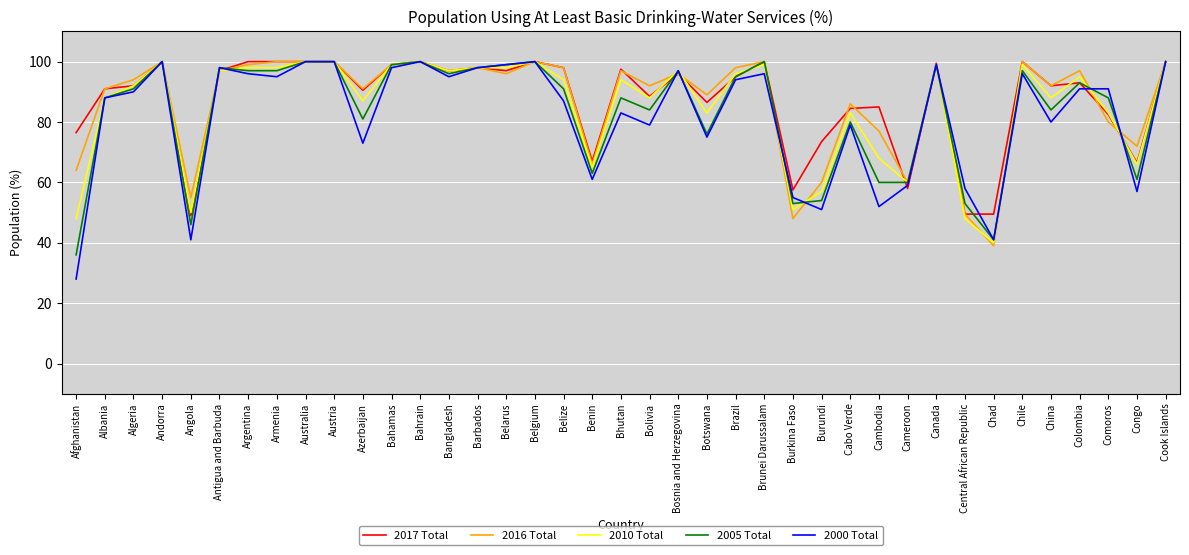

Reading left to right, transcribe all the data shown in this chart.

2017 Total: 76.5	91.0	92.0	100.0	49.0	97.0	100.0	100.0	100.0	100.0	90.5	99.0	100.0	97.0	98.0	97.0	100.0	98.0	67.0	97.5	88.5	96.0	86.5	95.0	100.0	57.5	73.5	84.5	85.0	58.0	99.5	49.5	49.5	100.0	92.0	93.0	82.5	66.5	100.0
2016 Total: 64.0	91.0	94.0	100.0	55.0	97.0	99.0	100.0	100.0	100.0	91.0	99.0	100.0	97.0	98.0	96.0	100.0	98.0	66.0	97.0	92.0	96.0	89.0	98.0	100.0	48.0	60.0	86.0	77.0	60.0	99.0	49.5	39.0	100.0	92.0	97.0	80.0	72.0	100.0
2010 Total: 48.0	88.0	92.0	100.0	50.0	97.0	98.0	98.0	100.0	100.0	87.0	99.0	100.0	97.0	98.0	98.0	100.0	94.0	65.0	94.0	88.0	97.0	83.0	96.0	99.0	51.0	57.0	83.0	68.0	60.0	99.0	48.0	40.0	99.0	88.0	95.0	83.0	66.0	100.0
2005 Total: 36.0	88.0	91.0	100.0	46.0	98.0	97.0	97.0	100.0	100.0	81.0	99.0	100.0	96.0	98.0	99.0	100.0	91.0	63.0	88.0	84.0	97.0	76.0	95.0	100.0	53.0	54.0	80.0	60.0	60.0	99.0	53.0	41.0	97.0	84.0	93.0	88.0	61.0	100.0
2000 Total: 28.0	88.0	90.0	100.0	41.0	98.0	96.0	95.0	100.0	100.0	73.0	98.0	100.0	95.0	98.0	99.0	100.0	87.0	61.0	83.0	79.0	97.0	75.0	94.0	96.0	55.0	51.0	79.0	52.0	59.0	99.0	58.0	41.0	96.0	80.0	91.0	91.0	57.0	100.0